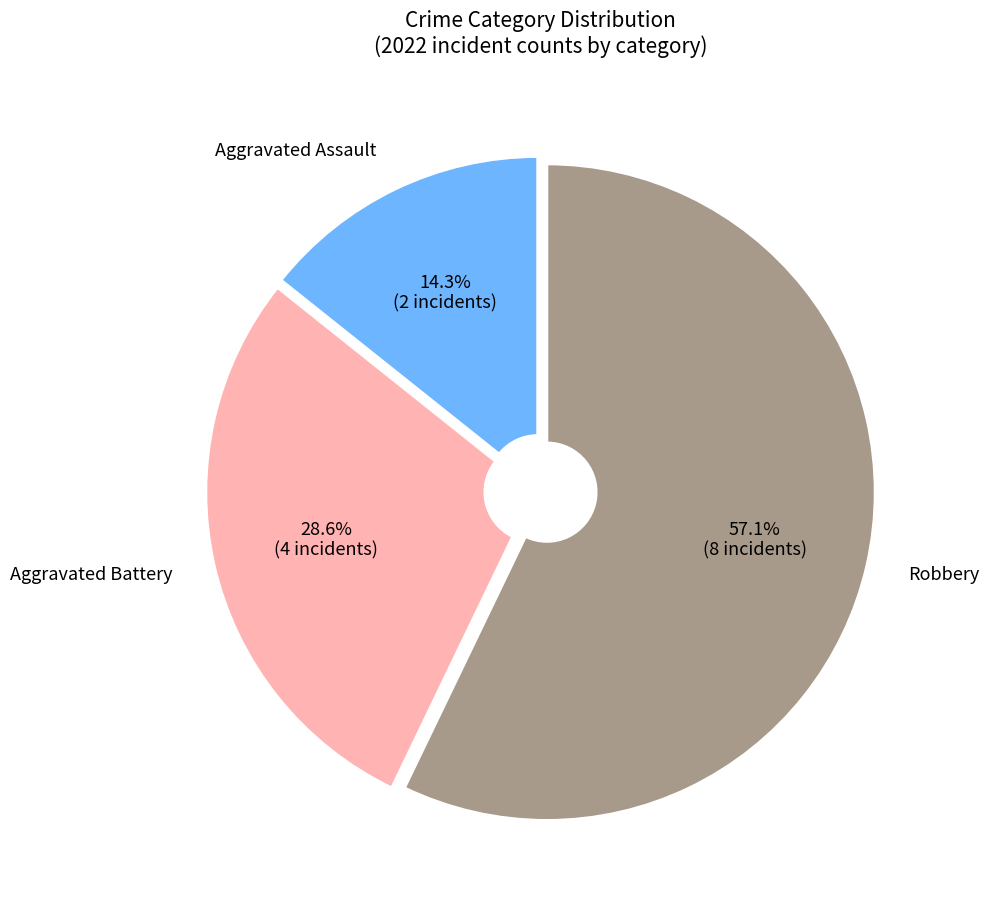

To the nearest percent, what is the difference between the largest and smallest slice percentages?

43%